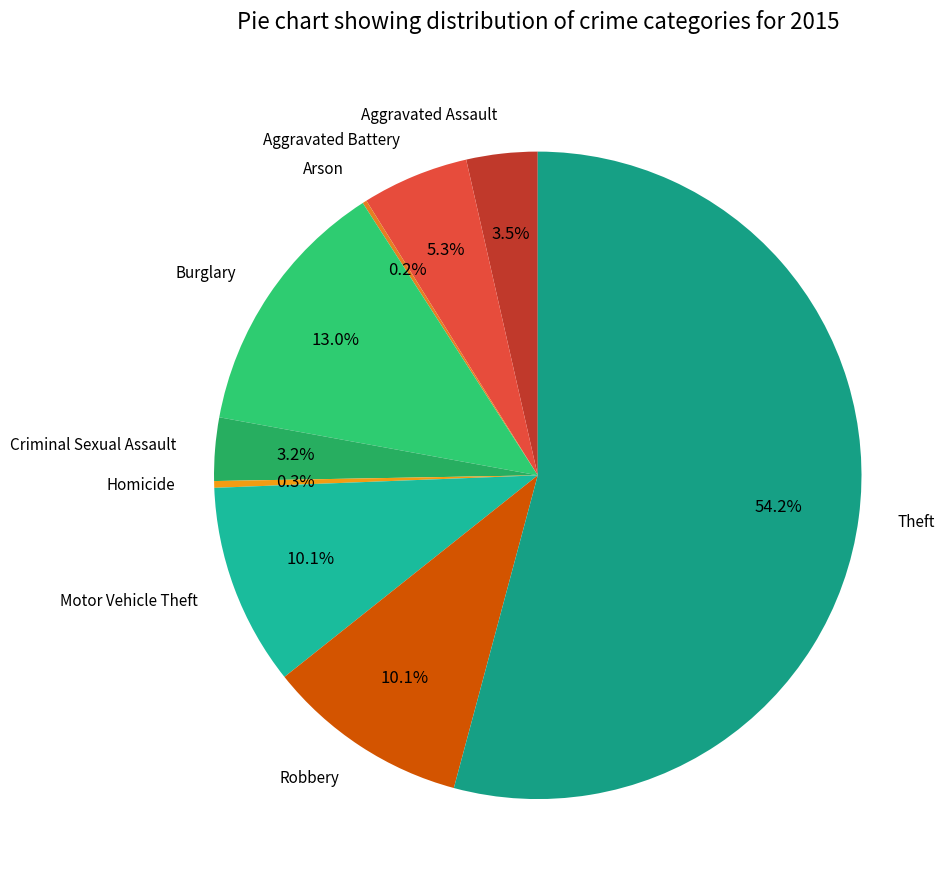

Between Homicide and Criminal Sexual Assault, which is larger?

Criminal Sexual Assault